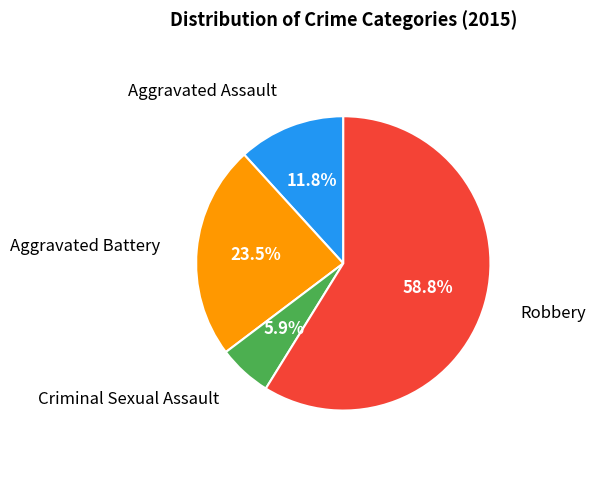

What percentage is the Robbery slice, to the nearest percent?

59%